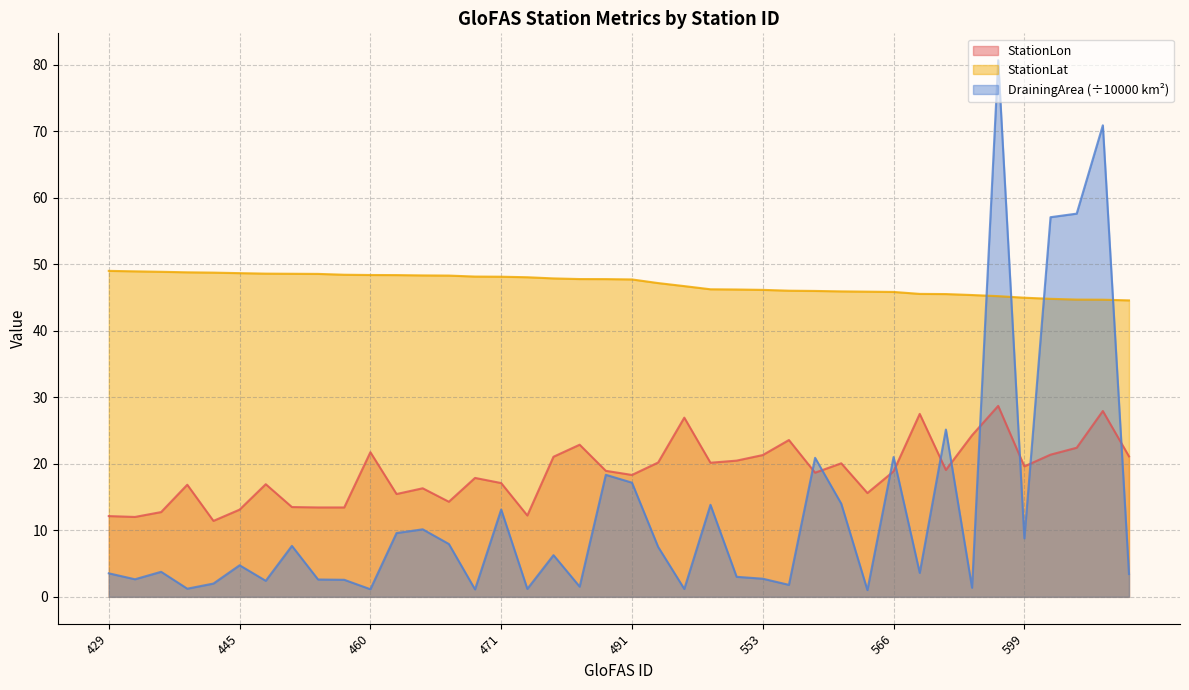

Rank the series by their average value, from highest to lowest.

StationLat, StationLon, DrainingArea (÷10000 km²)